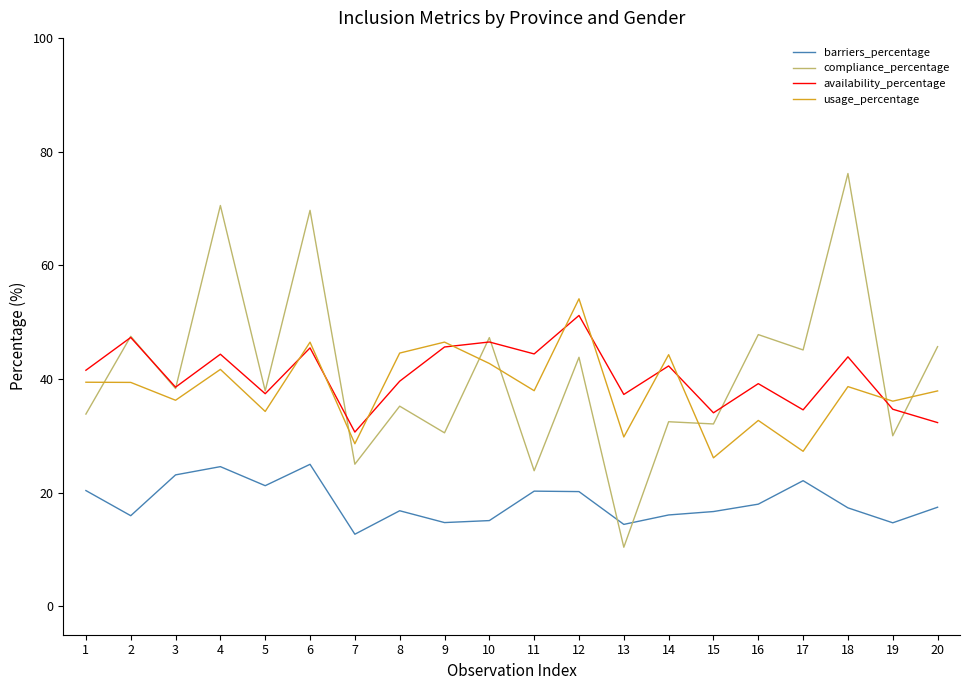

True or false: usage_percentage and barriers_percentage intersect in this chart.

False